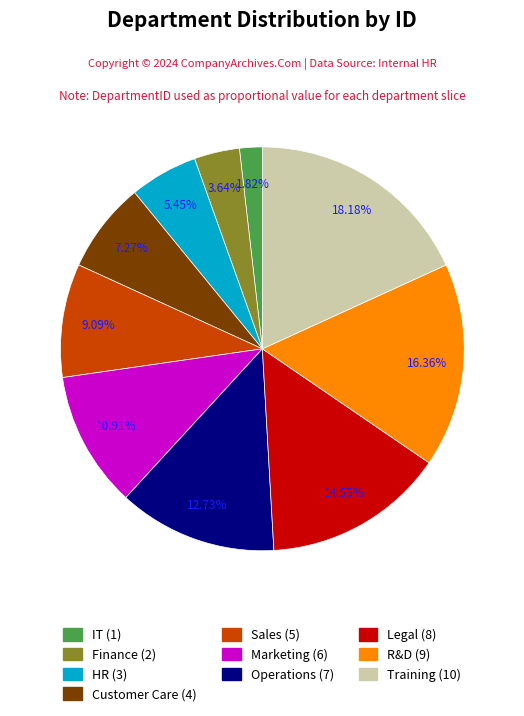

Which has a higher value, Marketing or Legal?

Legal